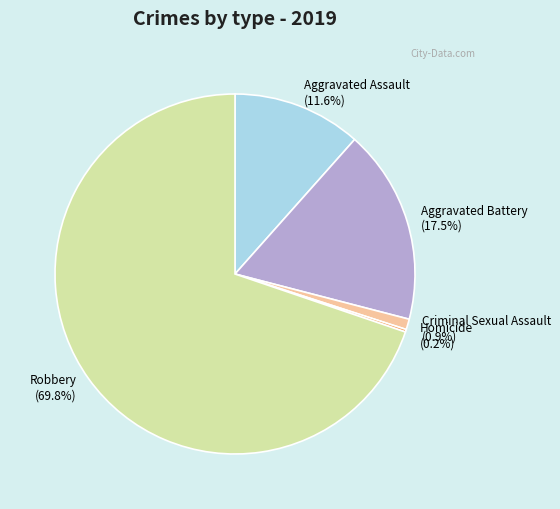

Is there a majority slice in this chart?

Yes